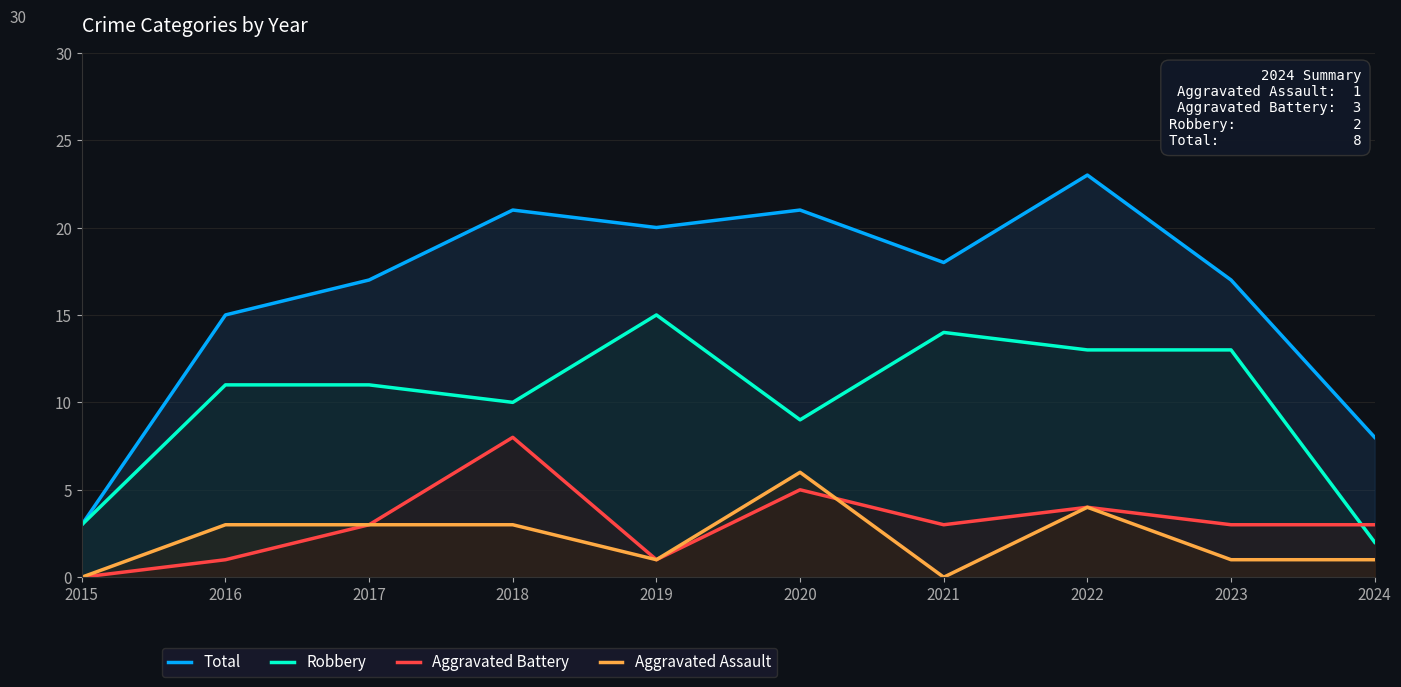

What is the difference between the second highest and minimum values in the Total series?

18